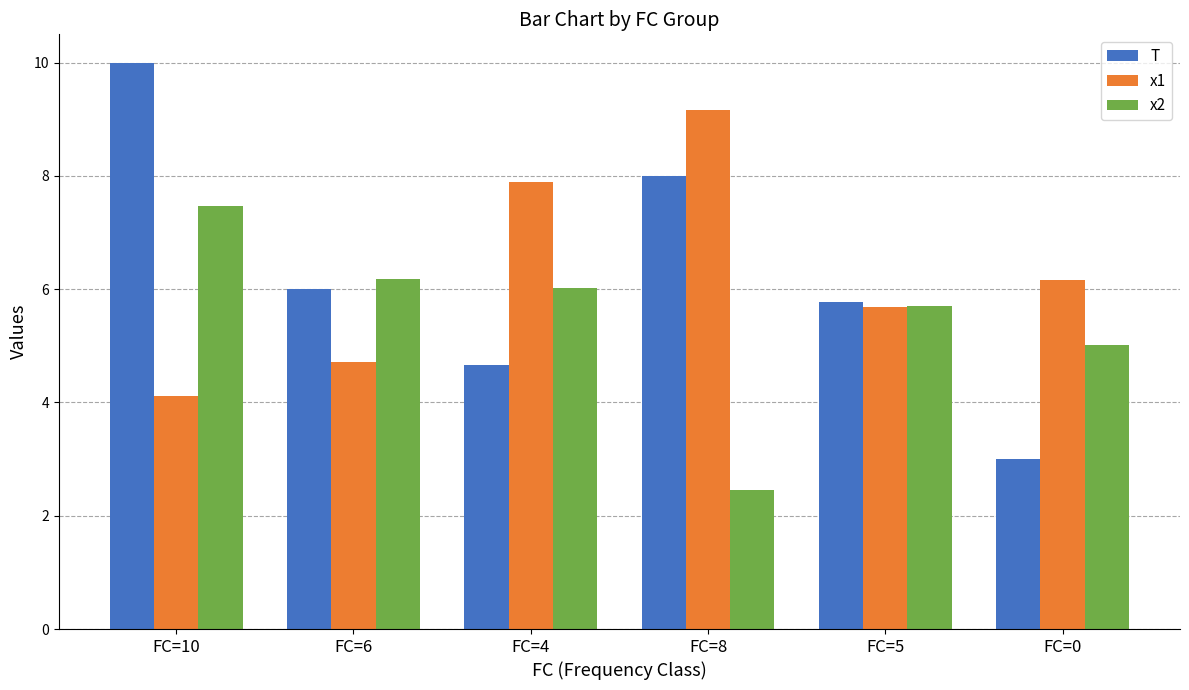

Is the value of x1 at FC=0 greater than the value of T at FC=6?

Yes